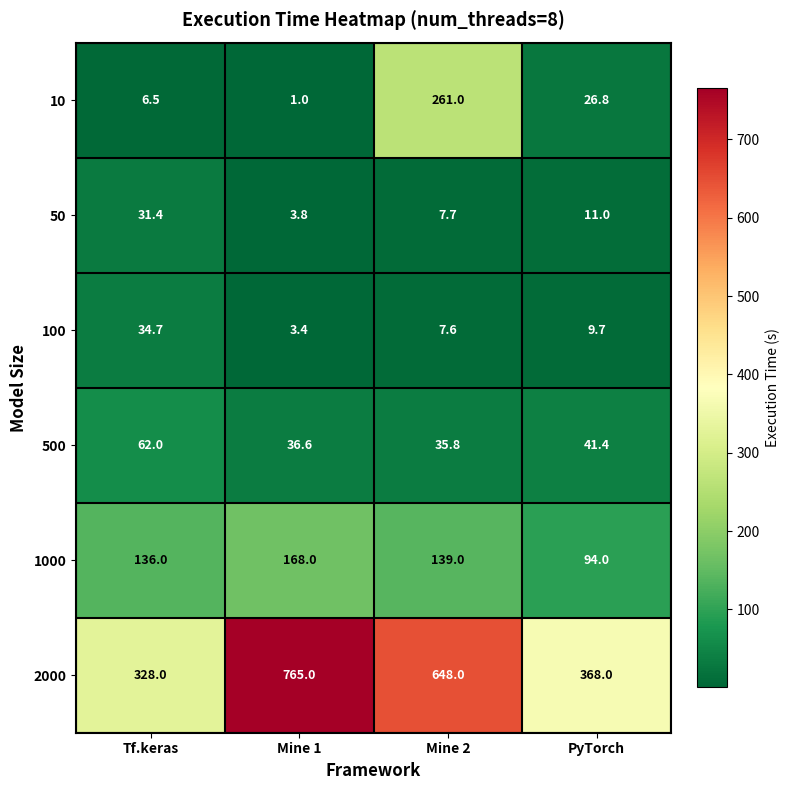

List the series in order of their peak value, lowest first.

50, 100, 500, 1000, 10, 2000